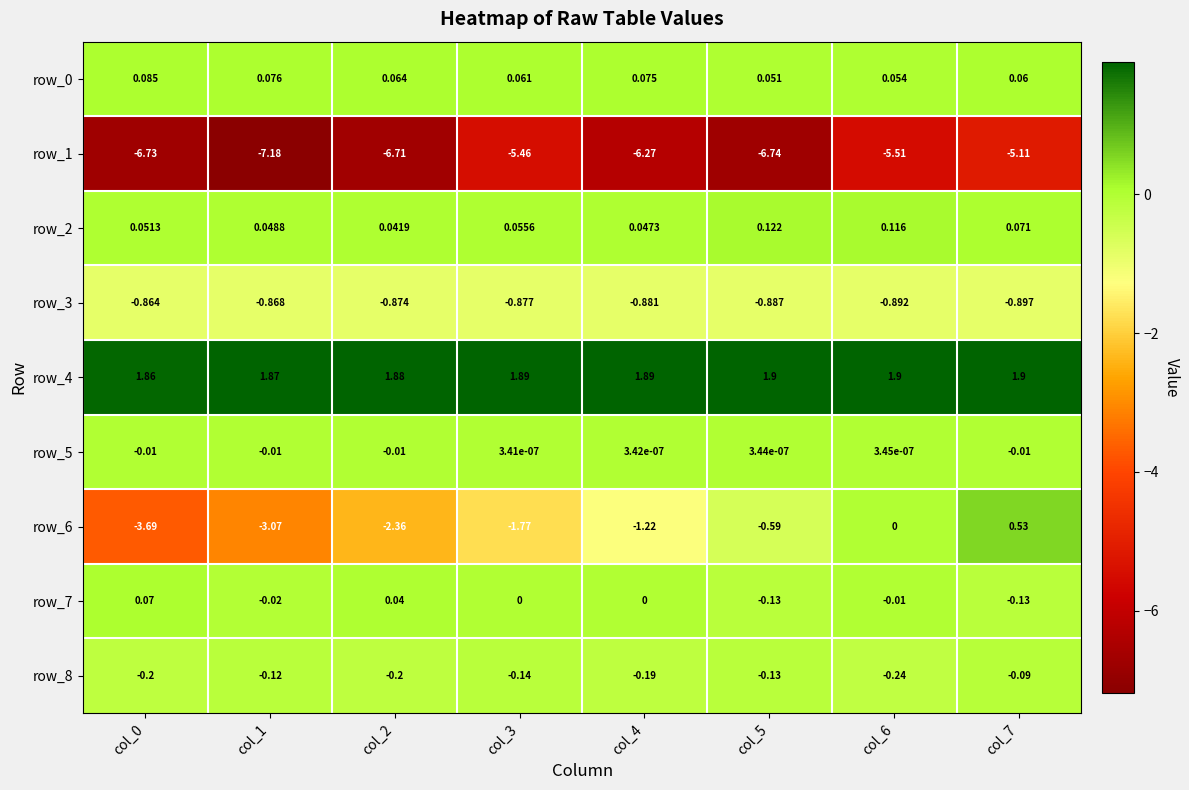

The value of row_6 at col_0 is -3.7. True or false?

True